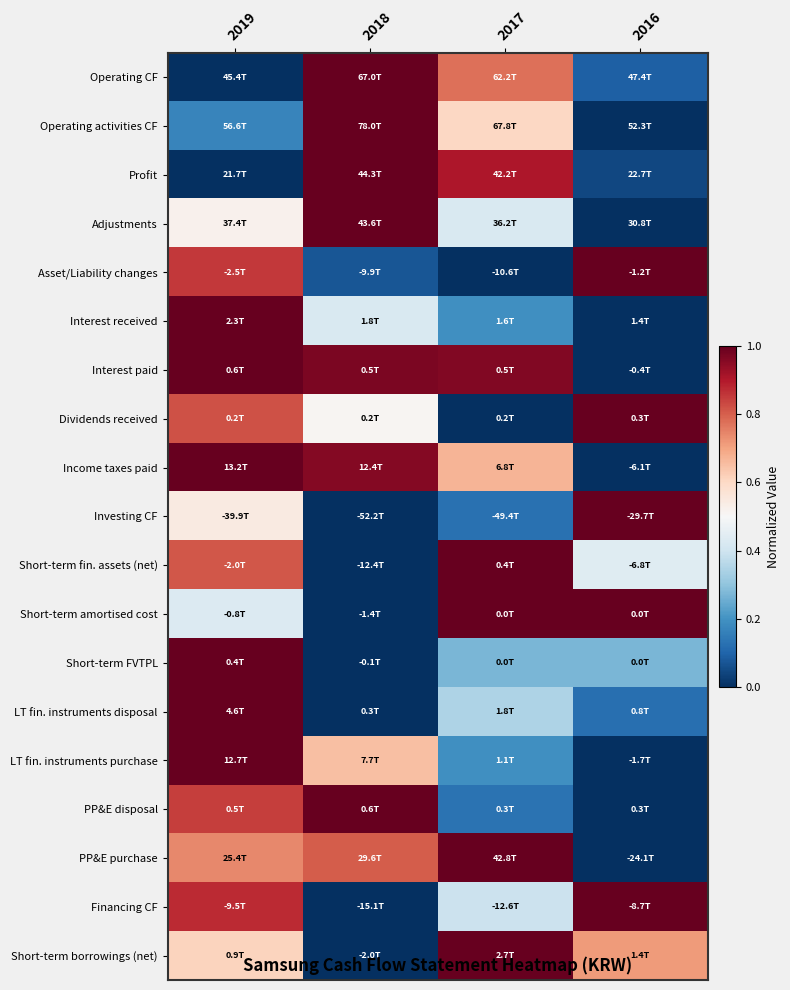

At how many categories does at least one series exceed 0?

4